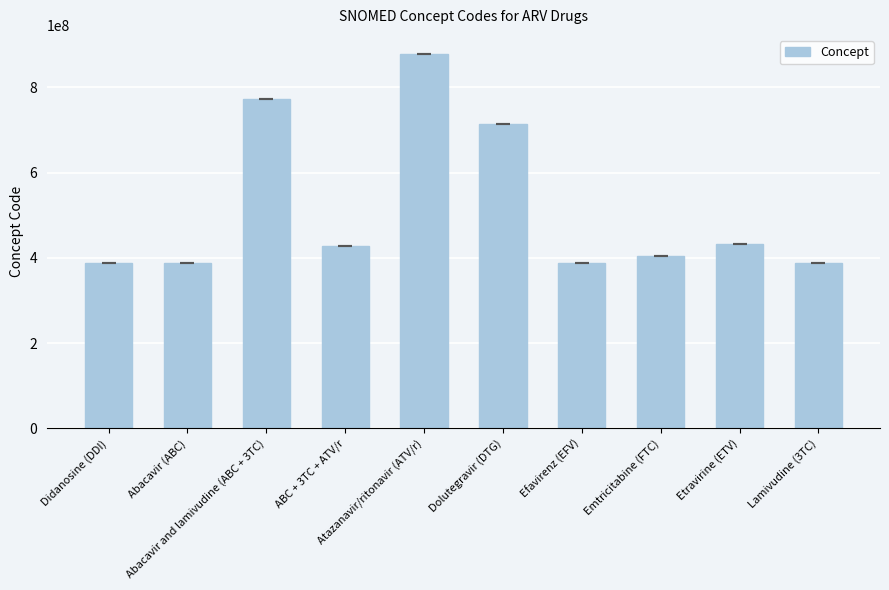

What is the ratio of the value at Atazanavir/ritonavir (ATV/r) to the value at Dolutegravir (DTG)?

1.2